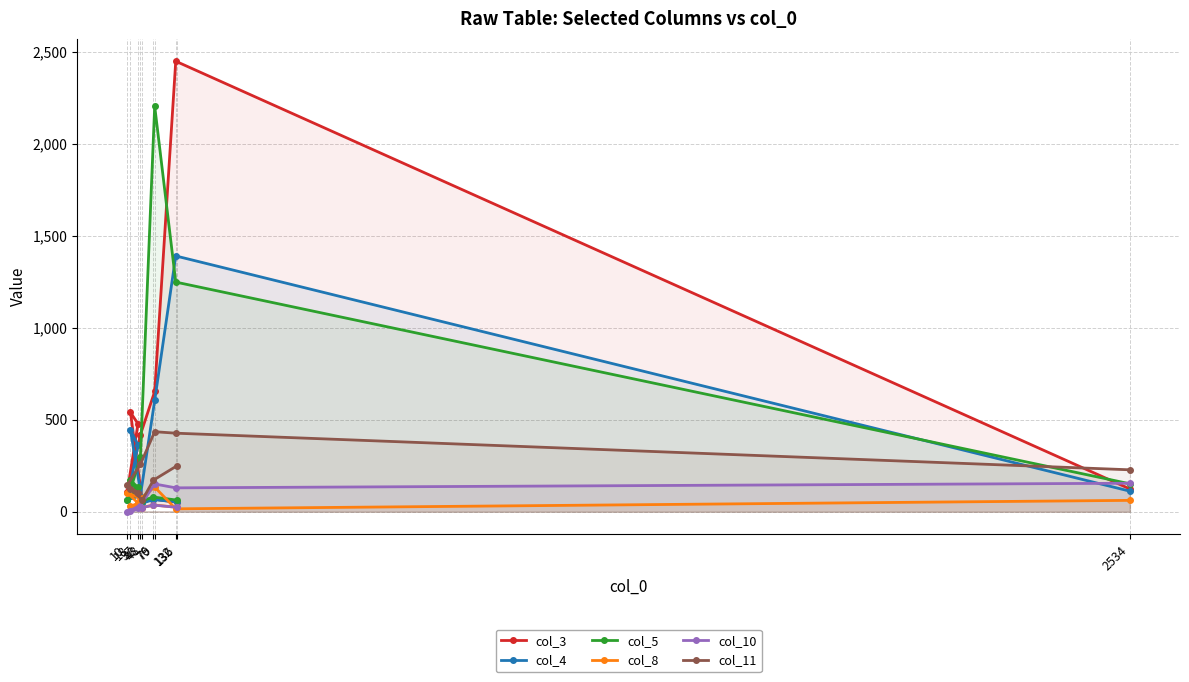

At which label is col_5 closest to 1132?

132